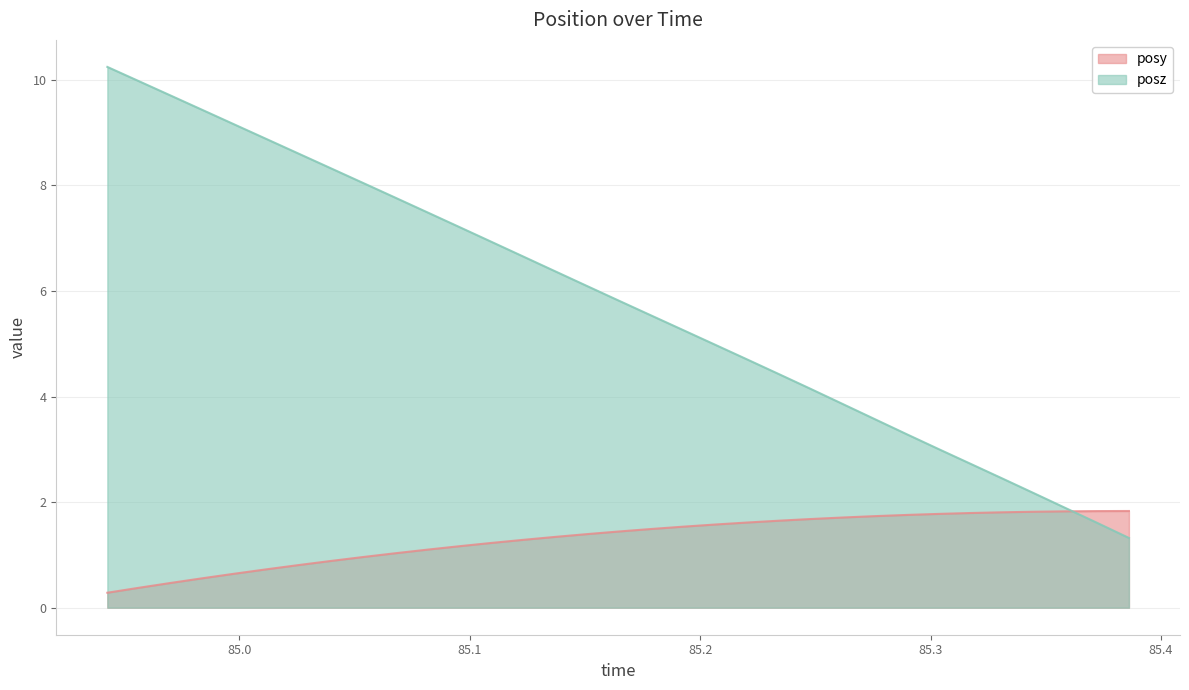

Which series has the largest total across all categories?

posz